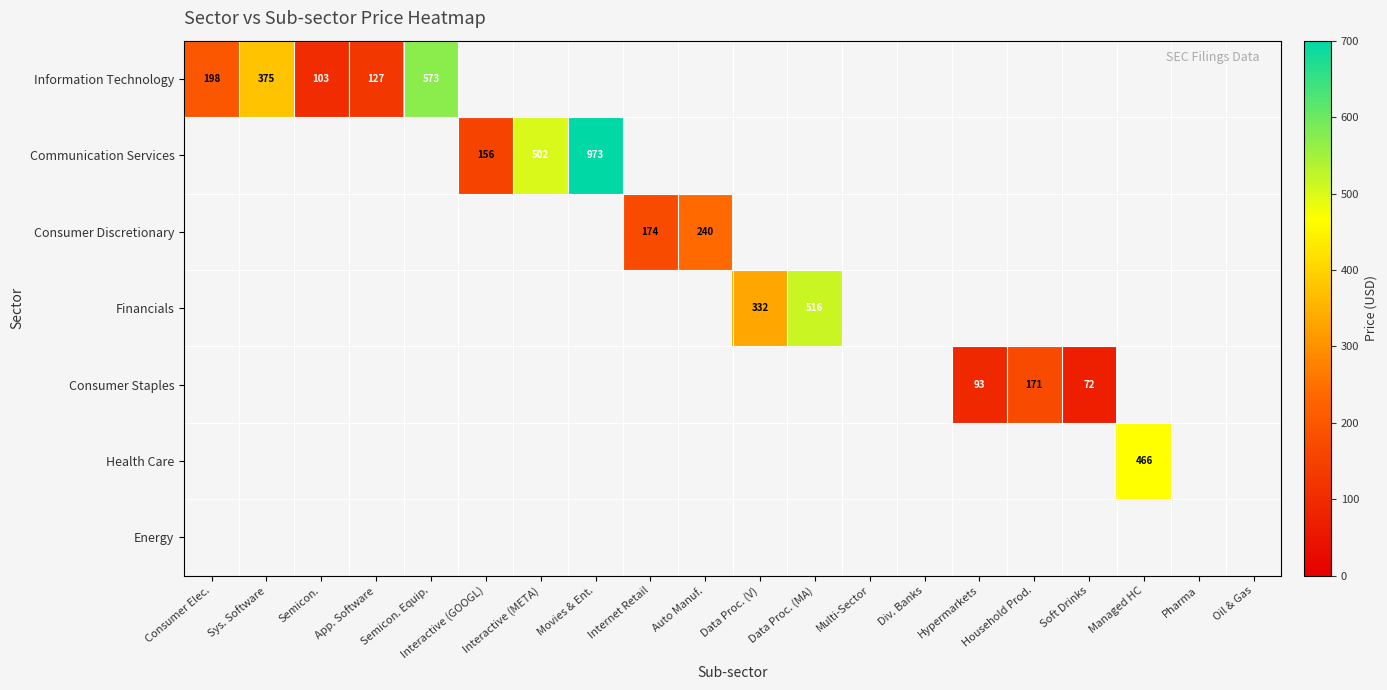

True or false: Communication Services has a value of 655.1 at Movies & Ent..

False